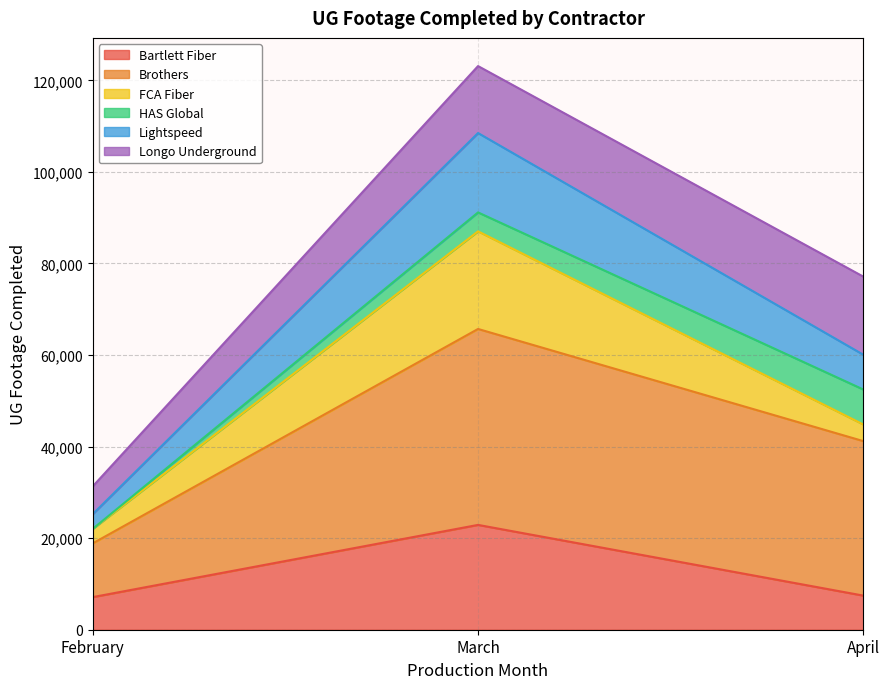

Reading left to right, transcribe all the data shown in this chart.

Bartlett Fiber: February=7120	March=22896	April=7447	Grand Total=37463
Brothers: February=11735	March=42799	April=33743	Grand Total=88277
FCA Fiber: February=3158	March=21322	April=3629	Grand Total=28109
HAS Global: February=0	March=4135	April=7641	Grand Total=11776
Lightspeed: February=3226	March=17340	April=7593	Grand Total=28159
Longo Underground: February=6056	March=14625	April=17060	Grand Total=37741